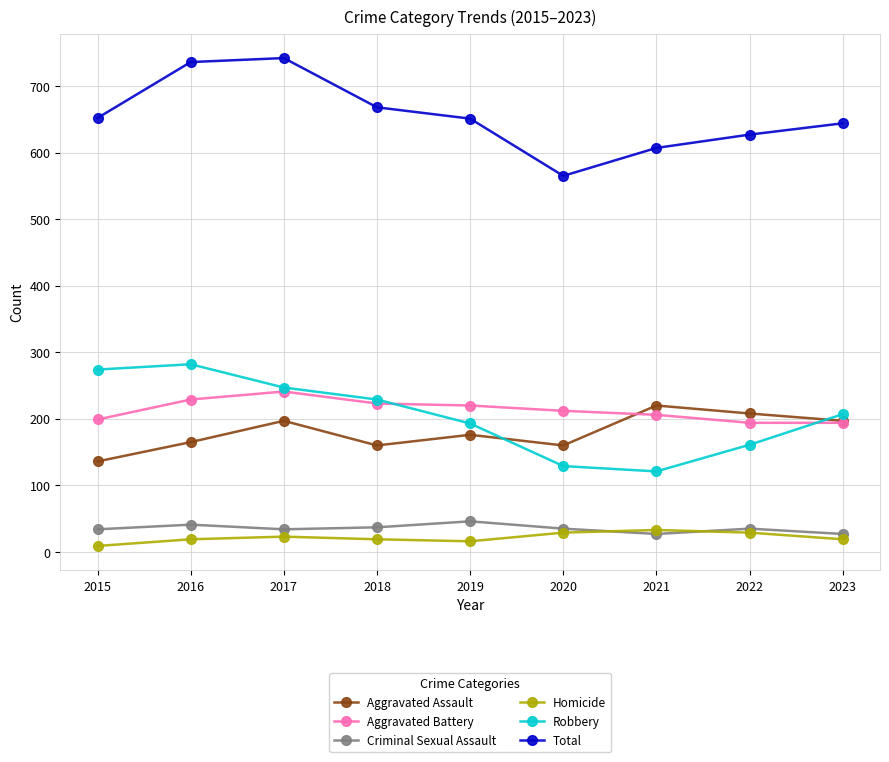

List the labels in order of Robbery value, smallest first.

2021, 2020, 2022, 2019, 2023, 2018, 2017, 2015, 2016